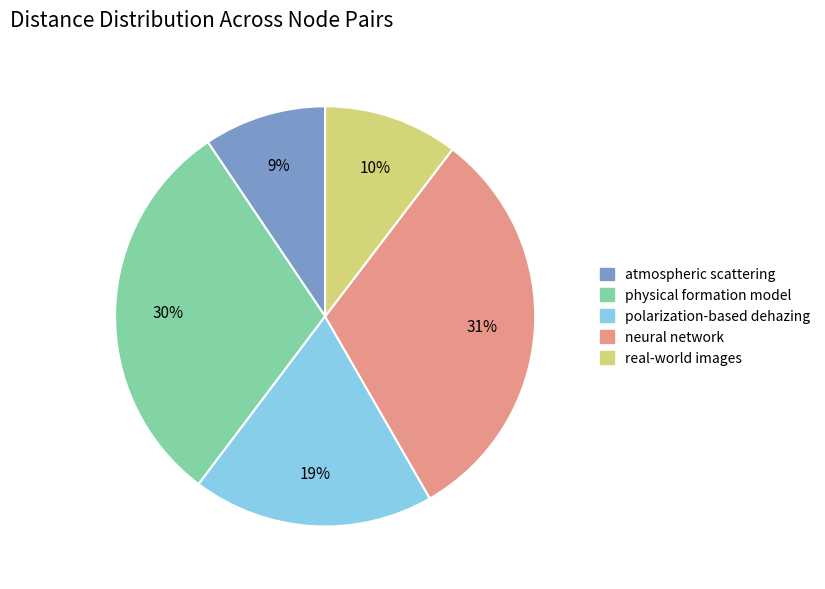

What percentage is the neural network slice, to the nearest percent?

31%